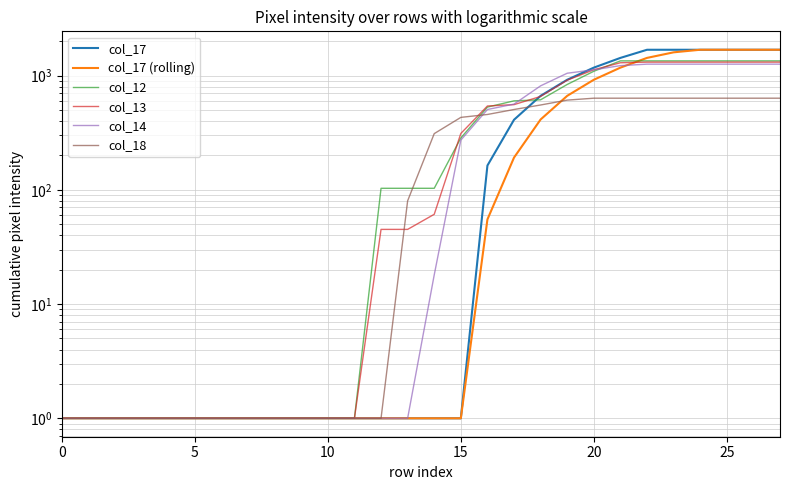

What is the difference between the maximum and minimum values in the col_13 series?

1308.0